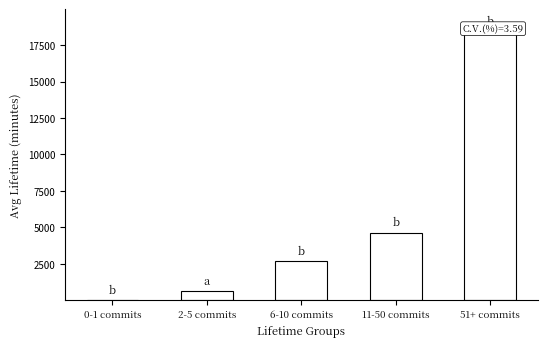

What is the value of the 3rd bar from the left?

2674.4